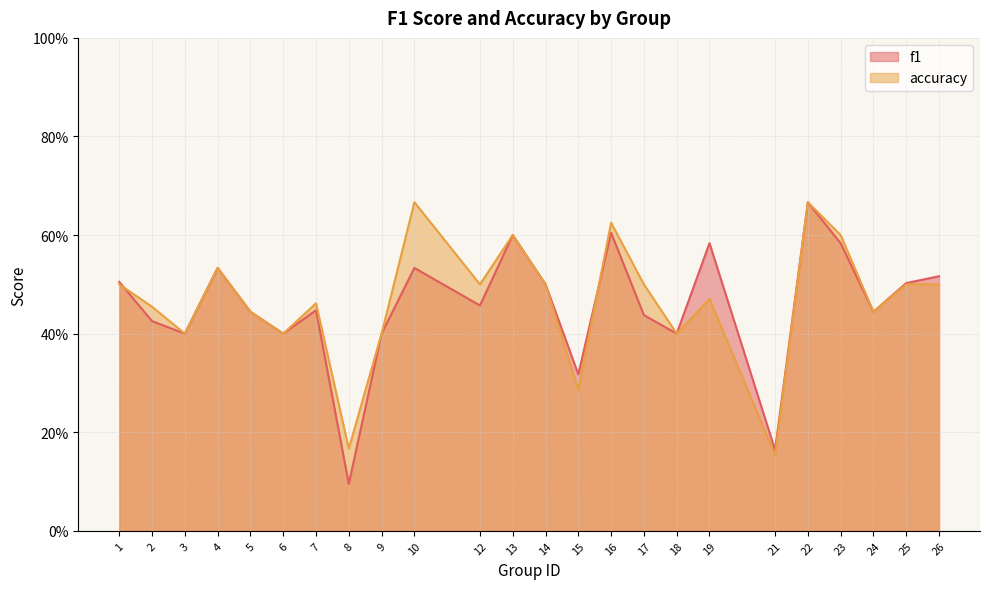

How many times do accuracy and f1 cross each other?

2